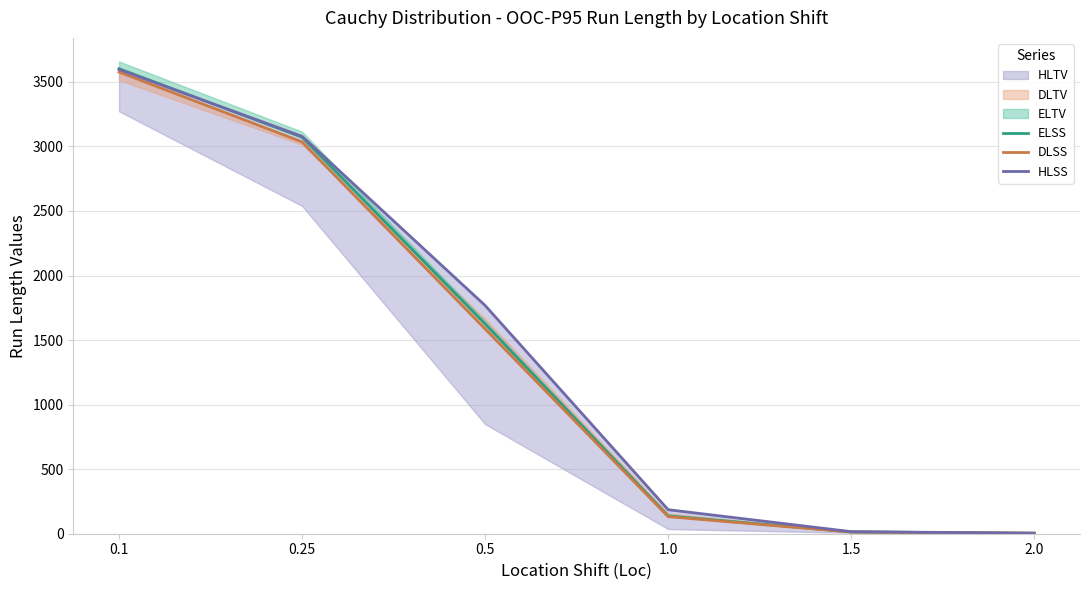

What is the difference between the maximum and second lowest values in the DLSS series?

3563.1